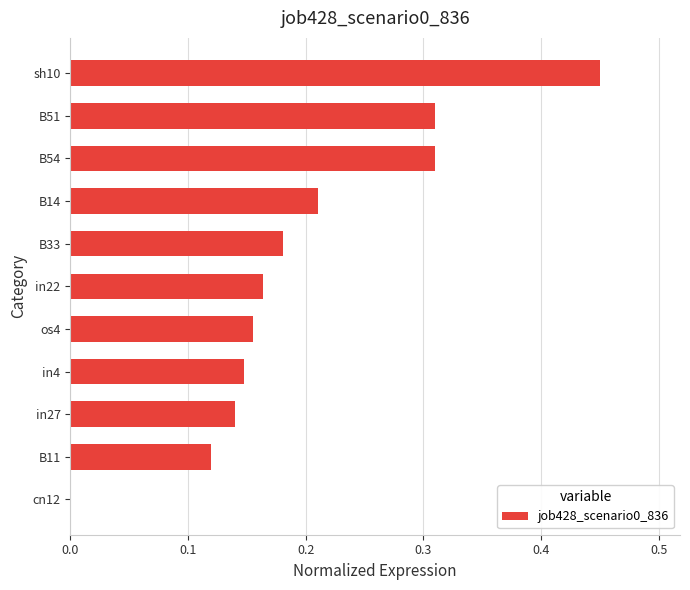

Which category has the highest value across all series?

sh10